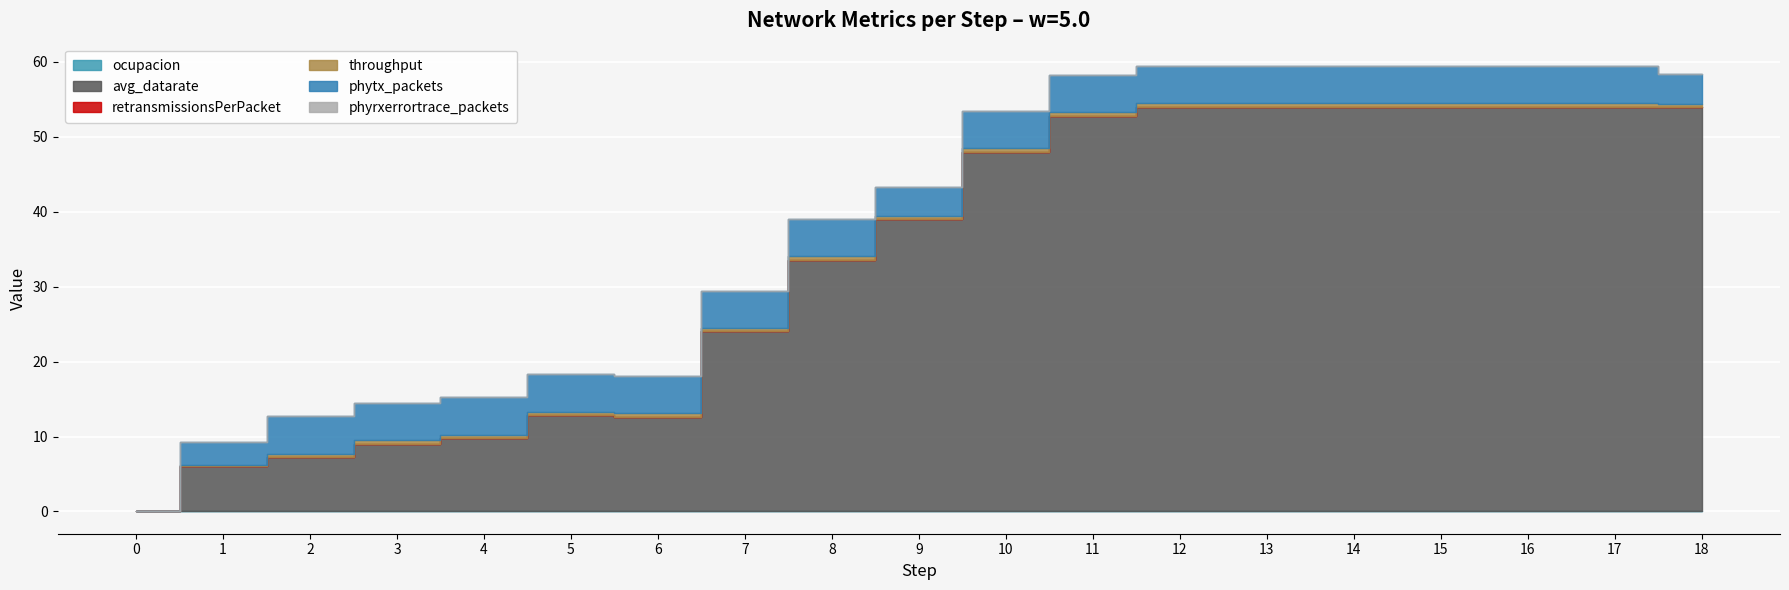

Reading left to right, transcribe all the data shown in this chart.

ocupacion: 0.0	0.1	0.1	0.0	0.0	0.0	0.0	0.0	0.0	0.0	0.0	0.0	0.0	0.0	0.0	0.0	0.0	0.0	0.0
avg_datarate: 0.0	6.0	7.2	9.0	9.8	12.9	12.6	24.0	33.6	39.0	48.0	52.8	54.0	54.0	54.0	54.0	54.0	54.0	54.0
retransmissionsPerPacket: 0.0	0.0	0.0	0.0	0.0	0.0	0.0	0.0	0.0	0.0	0.0	0.0	0.0	0.0	0.0	0.0	0.0	0.0	0.0
throughput: 0.0	0.2	0.4	0.4	0.4	0.4	0.4	0.4	0.4	0.3	0.4	0.4	0.4	0.4	0.4	0.4	0.4	0.4	0.3
phytx_packets: 0.0	3.0	5.0	5.0	5.0	5.0	5.0	5.0	5.0	4.0	5.0	5.0	5.0	5.0	5.0	5.0	5.0	5.0	4.0
phyrxerrortrace_packets: 0.0	0.0	0.0	0.0	0.0	0.0	0.0	0.0	0.0	0.0	0.0	0.0	0.0	0.0	0.0	0.0	0.0	0.0	0.0